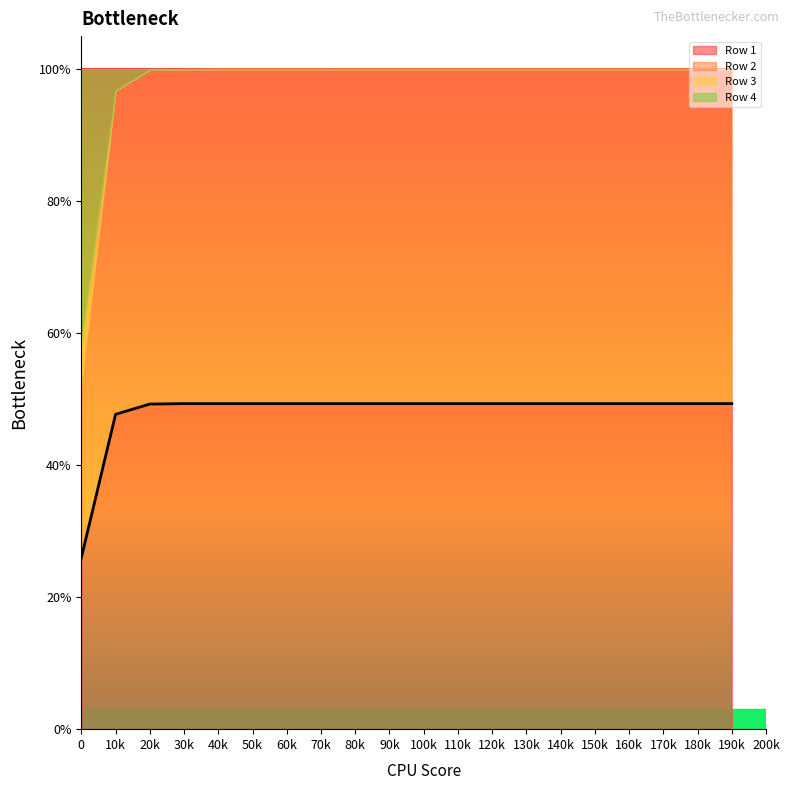

Reading left to right, list all the values displayed in this chart.

Row 1: 0=0.3	10=0.5	20=0.5	30=0.5	40=0.5	50=0.5	60=0.5	70=0.5	80=0.5	90=0.5	100=0.5	110=0.5	120=0.5	130=0.5	140=0.5	150=0.5	160=0.5	170=0.5	180=0.5	190=0.5
Row 2: 0=0.3	10=0.5	20=0.5	30=0.5	40=0.5	50=0.5	60=0.5	70=0.5	80=0.5	90=0.5	100=0.5	110=0.5	120=0.5	130=0.5	140=0.5	150=0.5	160=0.5	170=0.5	180=0.5	190=0.5
Row 3: 0=0.1	10=0.0	20=0.0	30=0.0	40=0.0	50=0.0	60=0.0	70=0.0	80=0.0	90=0.0	100=0.0	110=0.0	120=0.0	130=0.0	140=0.0	150=0.0	160=0.0	170=0.0	180=0.0	190=0.0
Row 4: 0=0.4	10=0.0	20=0.0	30=0.0	40=0.0	50=0.0	60=0.0	70=0.0	80=0.0	90=0.0	100=0.0	110=0.0	120=0.0	130=0.0	140=0.0	150=0.0	160=0.0	170=0.0	180=0.0	190=0.0